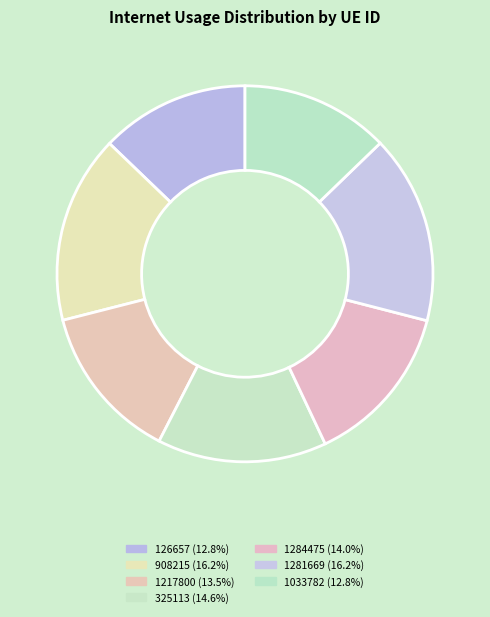

The 126657 slice represents 13% of the pie. True or false?

True